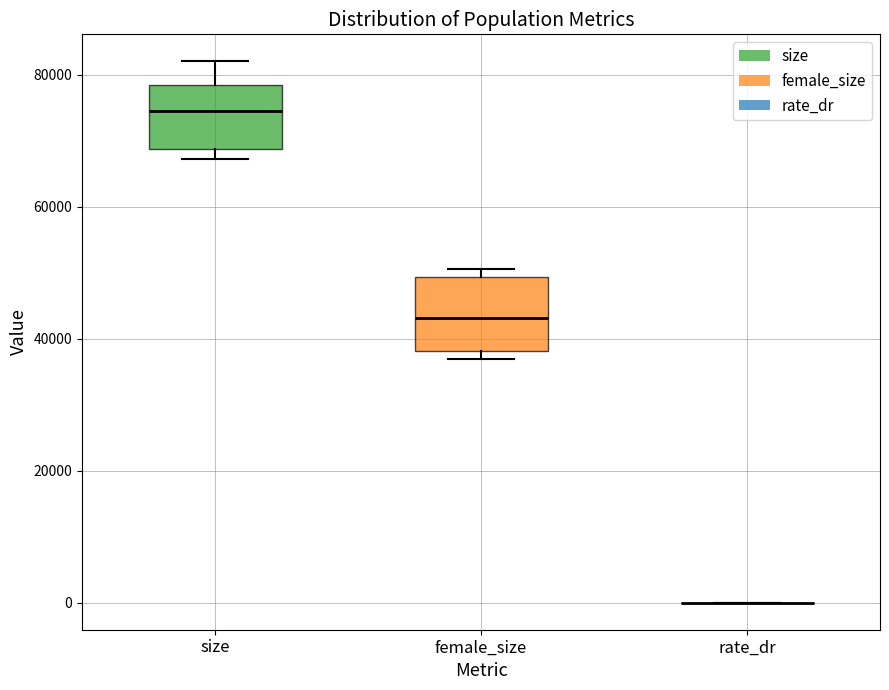

Reading left to right, read every box against the y-axis: the position of its median line, the range the box covers, and the ends of its whiskers. The values are not printed on the chart, so give them approximately, as read against the axis.

size: median 74000, box 68000 to 78000, whiskers 68000 (just below the box's lower edge) to 82000
female_size: median 44000, box 38000 to 50000, whiskers 36000 to 50000 (just above the box's upper edge)
rate_dr: box collapsed to a line at 0, whiskers 0 to 0